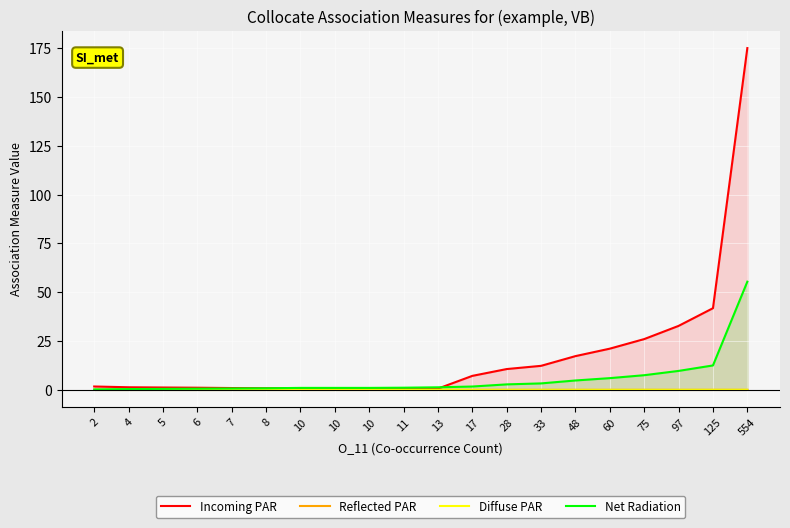

Between 60 and 7, which is larger?

60